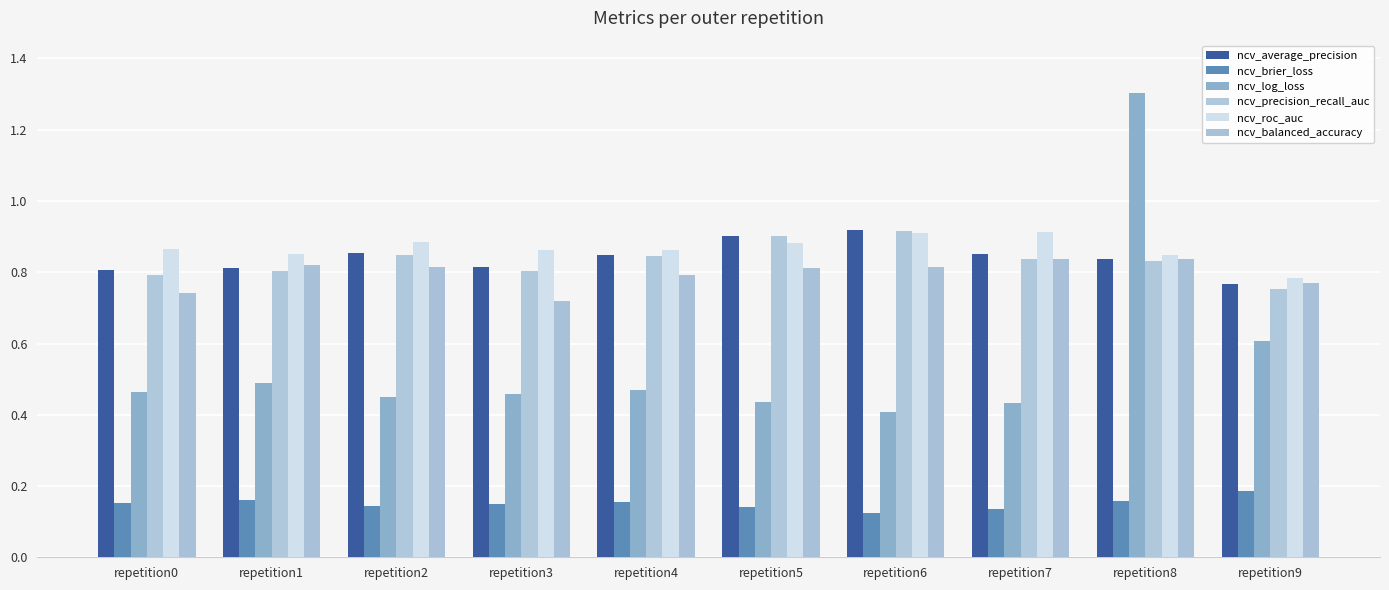

Does the chart contain any negative values?

No